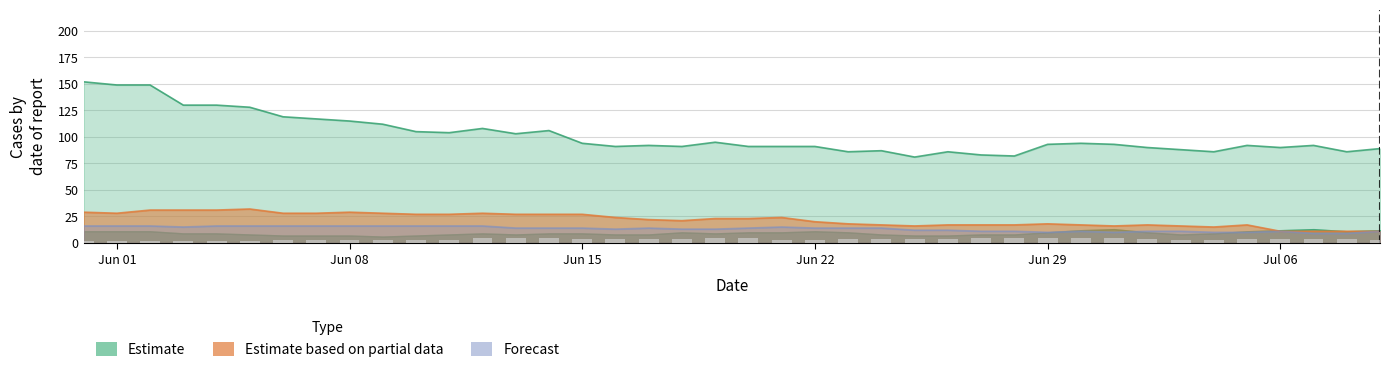

How many groups of bars are there?

40